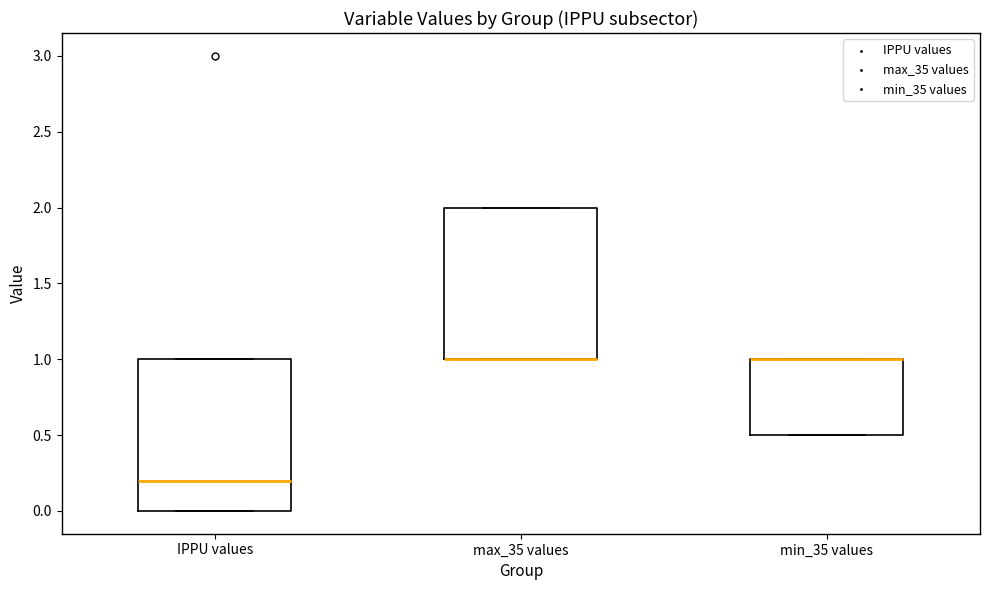

Where is the lower edge of the box for min_35 values on the y-axis? The values are not printed on the chart, so give them approximately, as read against the axis.

0.5